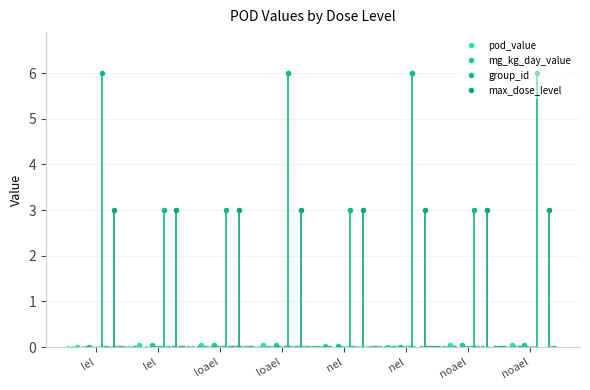

Is it true that max_dose_level equals 3.0 at loael?

True